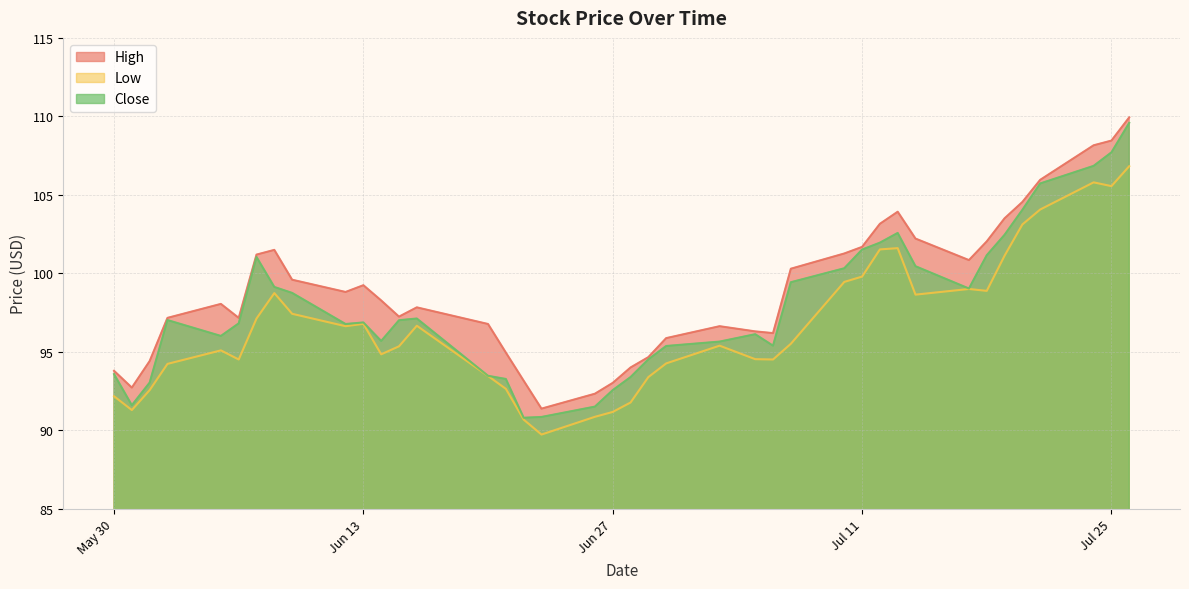

Which category has the highest value in the High series?

2023-07-26